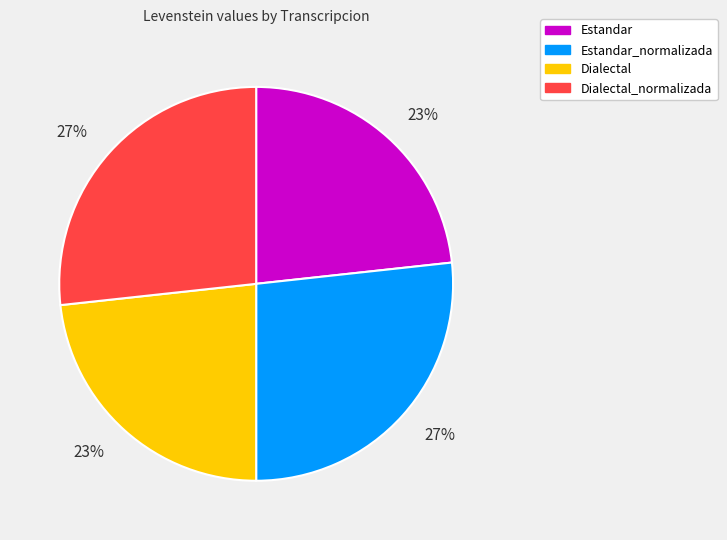

Does any single category account for the majority?

No